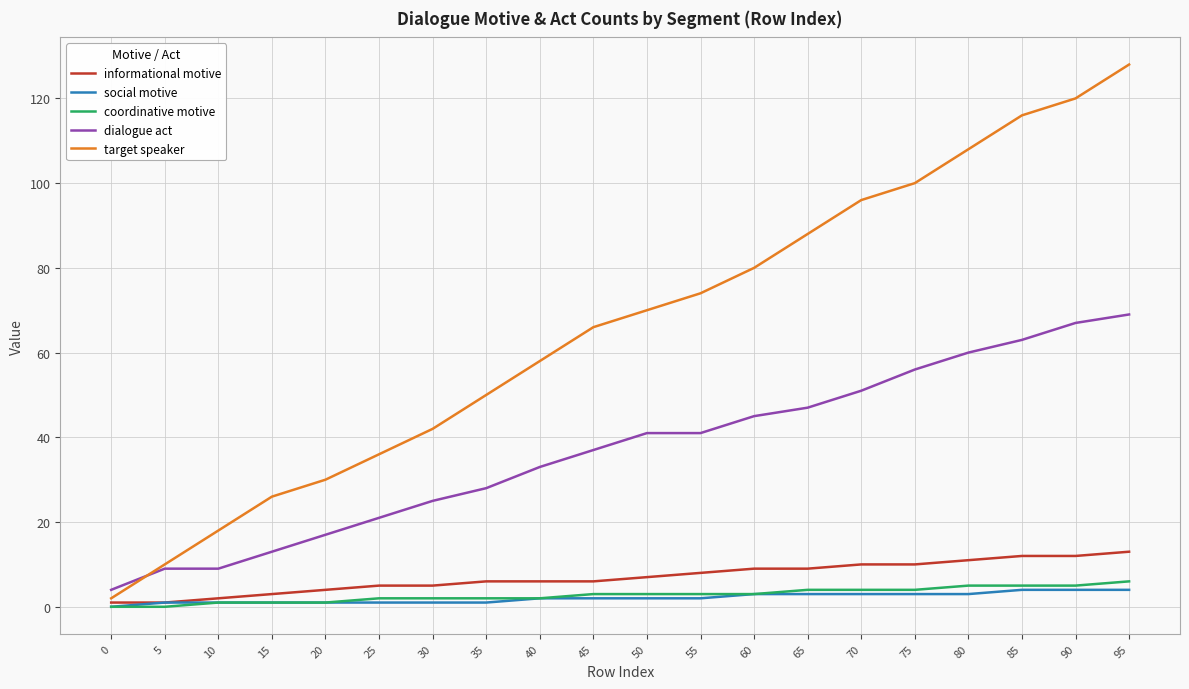

At which category is the sum across all series the highest?

95